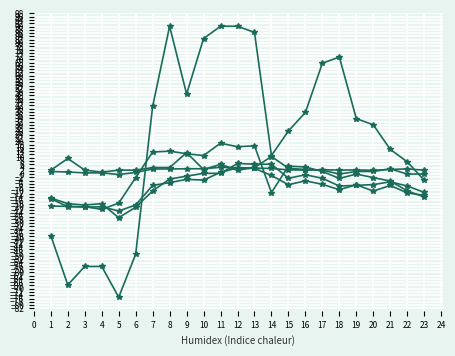

How many lines are shown in the chart?

6